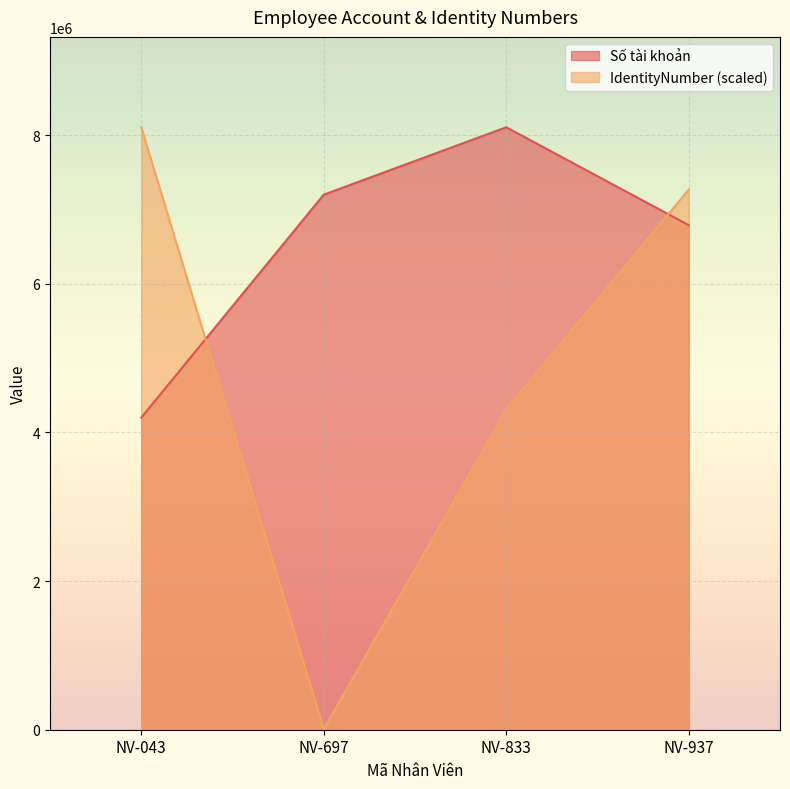

How many data points in Số tài khoản are less than 7200344?

2